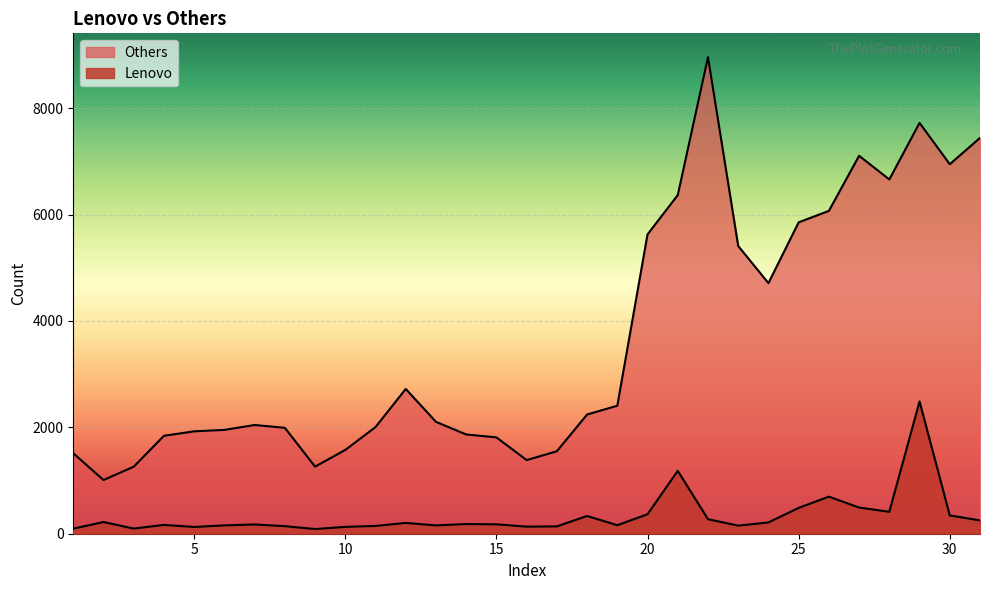

How many interior local valleys does the Lenovo series have?

8